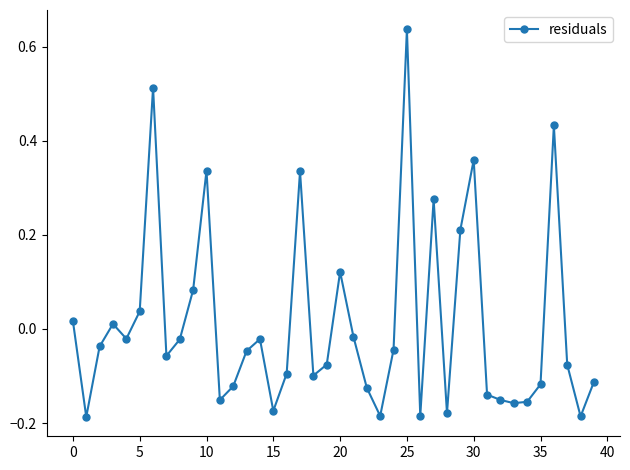

True or false: the data has more than 2 interior local peaks.

True